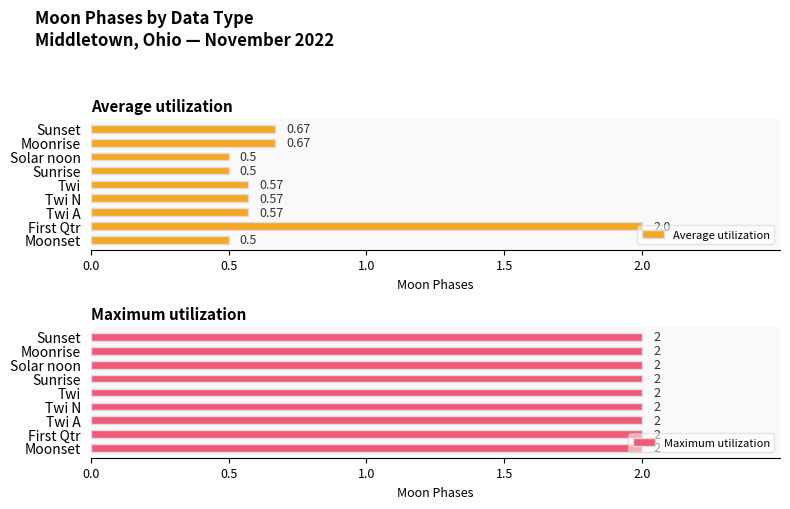

At which label does Average utilization reach its peak?

First Qtr